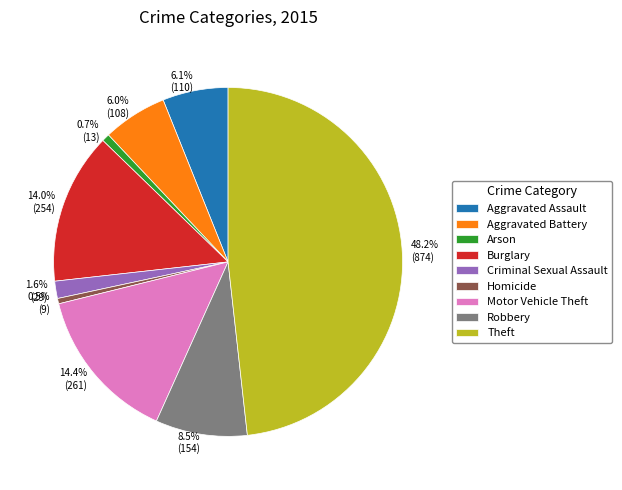

Which slice is the largest?

Theft